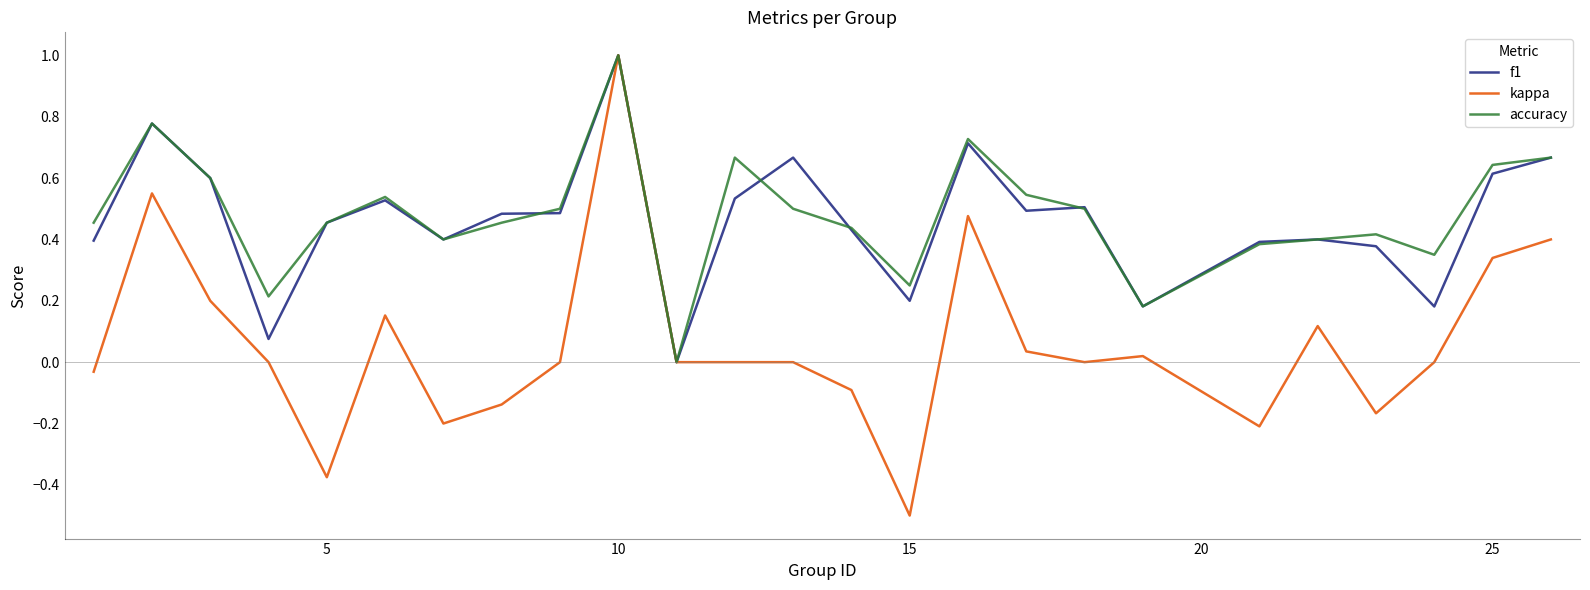

What is the highest value of the accuracy series?

1.0